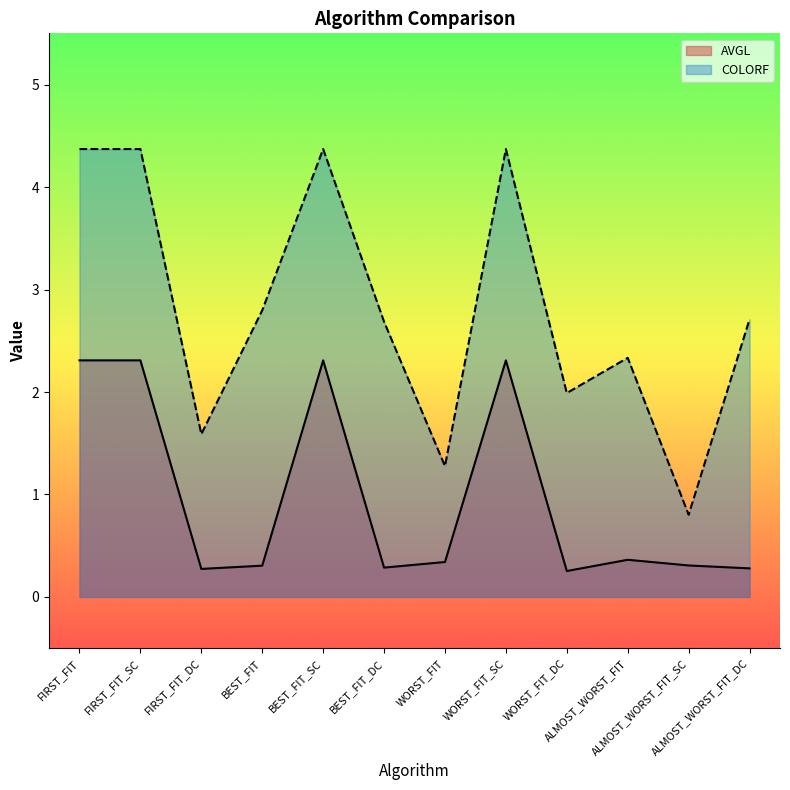

What is the total value across all series at WORST_FIT?

1.6